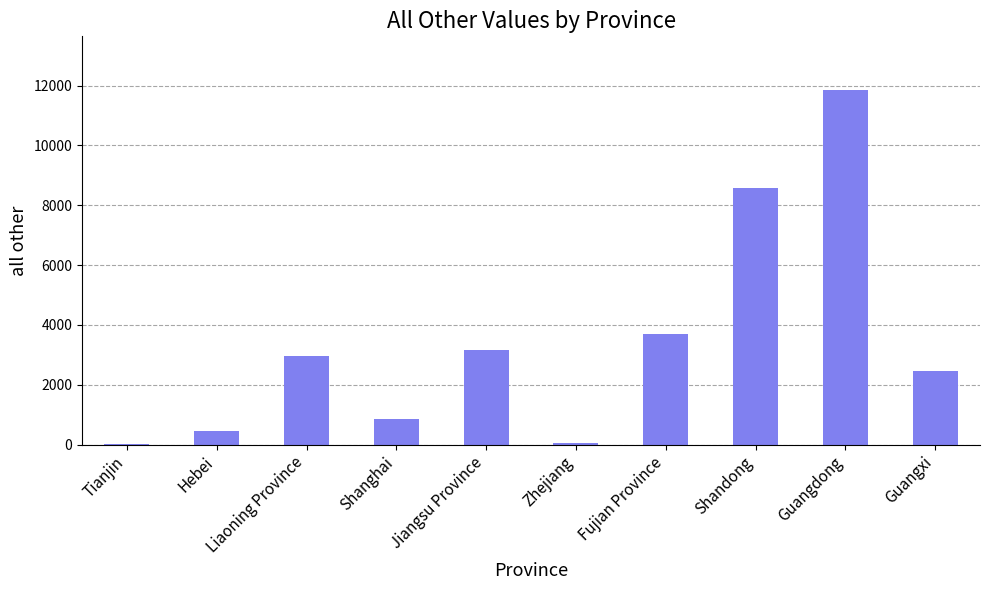

True or false: the data shows 1549 at Shanghai.

False